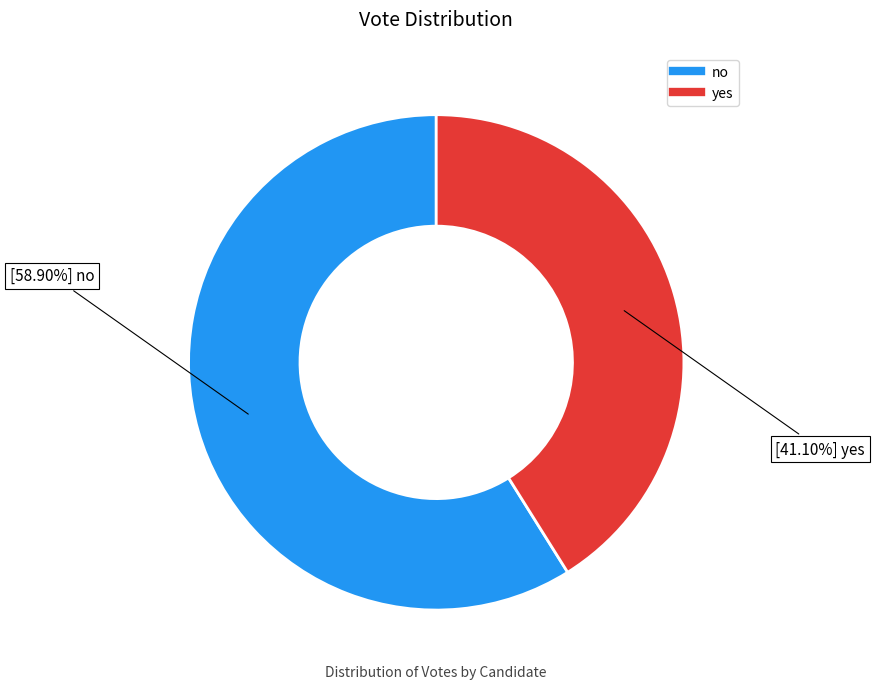

What percentage is NOT represented by no?

41.1%